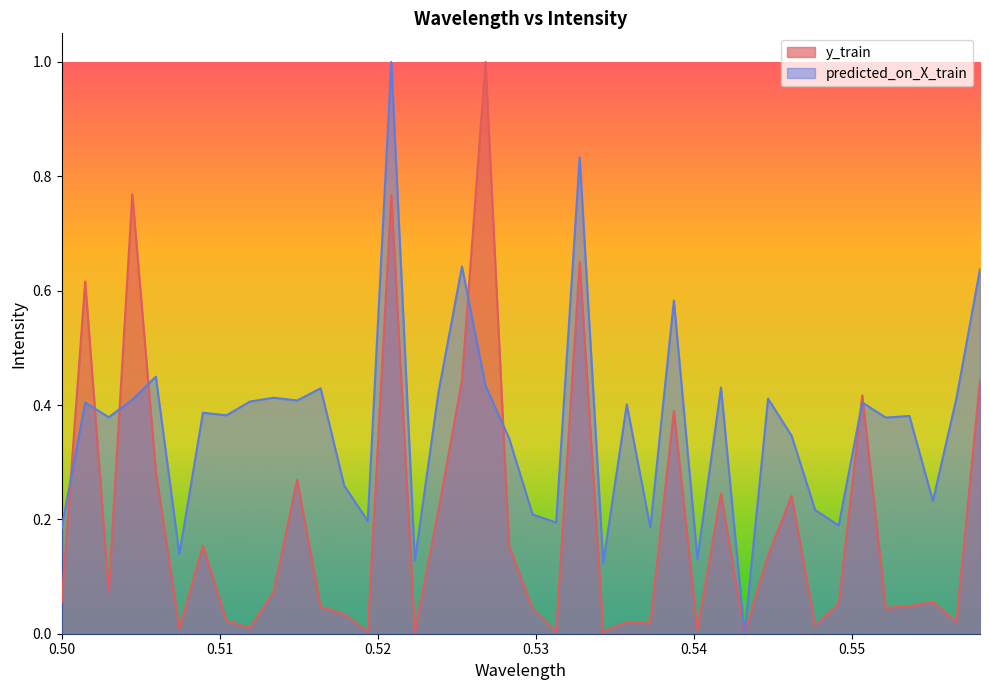

At which label does predicted_on_X_train reach its minimum?

0.543197616709999